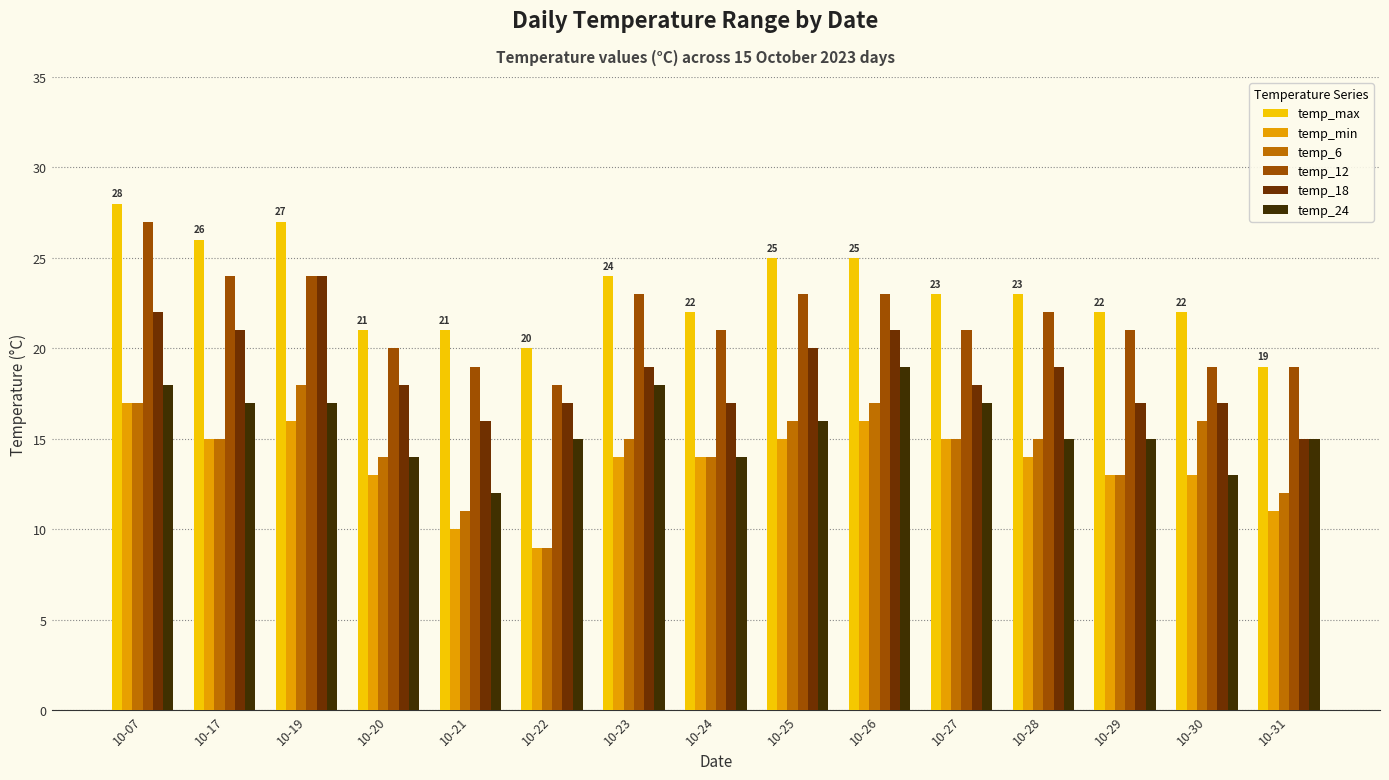

How many bars are there in each group?

6